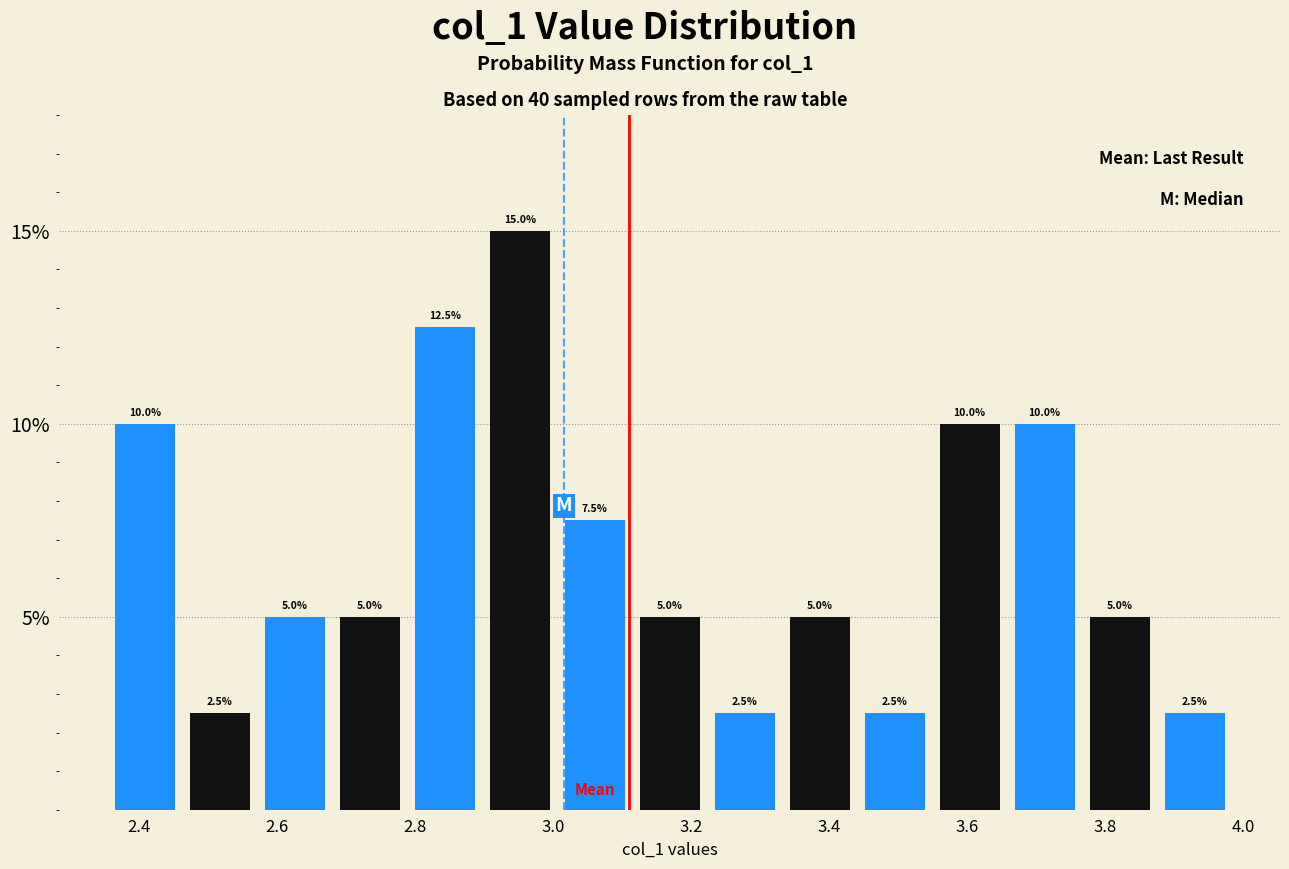

Reading left to right, transcribe this chart: for each bar, give the range it covers on the x-axis and its height. The bar edges are not printed on the chart, so give them approximately, as read against the axis.

2.36 to 2.46: 10.0
2.46 to 2.58: 2.5
2.58 to 2.68: 5.0
2.68 to 2.78: 5.0
2.78 to 2.90: 12.5
2.90 to 3.00: 15.0
3.00 to 3.12: 7.5
3.12 to 3.22: 5.0
3.22 to 3.34: 2.5
3.34 to 3.44: 5.0
3.44 to 3.54: 2.5
3.54 to 3.66: 10.0
3.66 to 3.76: 10.0
3.76 to 3.88: 5.0
3.88 to 3.98: 2.5